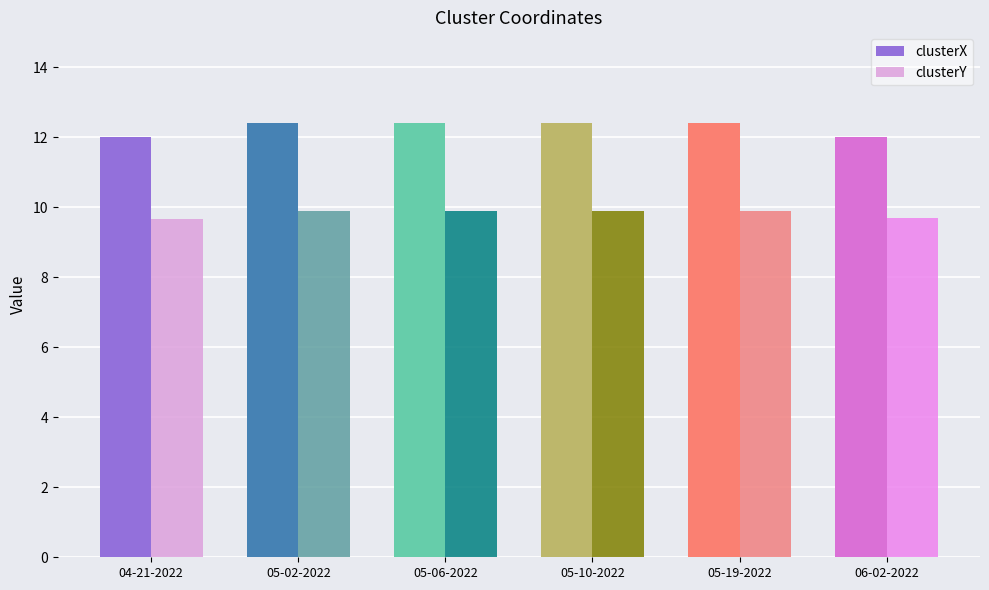

What is the difference between the maximum and minimum values in the clusterY series?

0.2